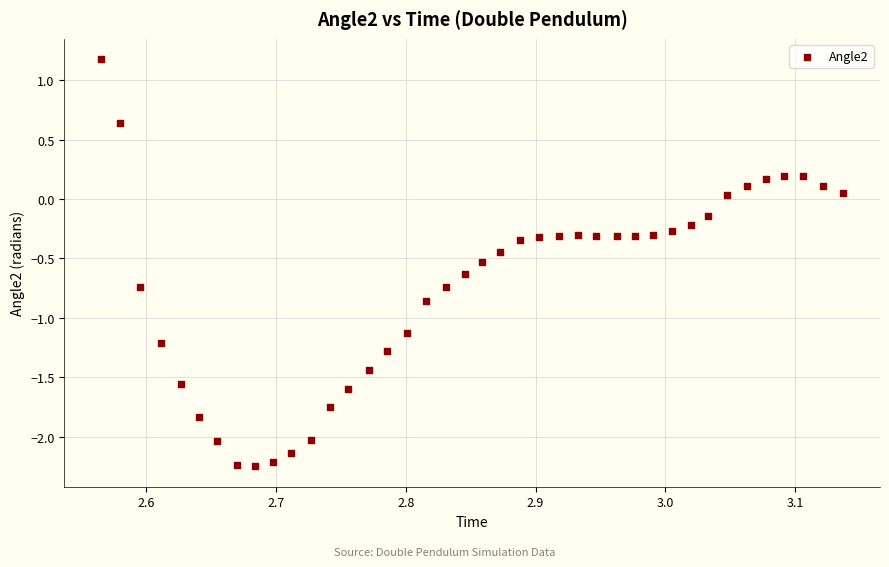

What is the range of Y values (max minus min)?

3.4